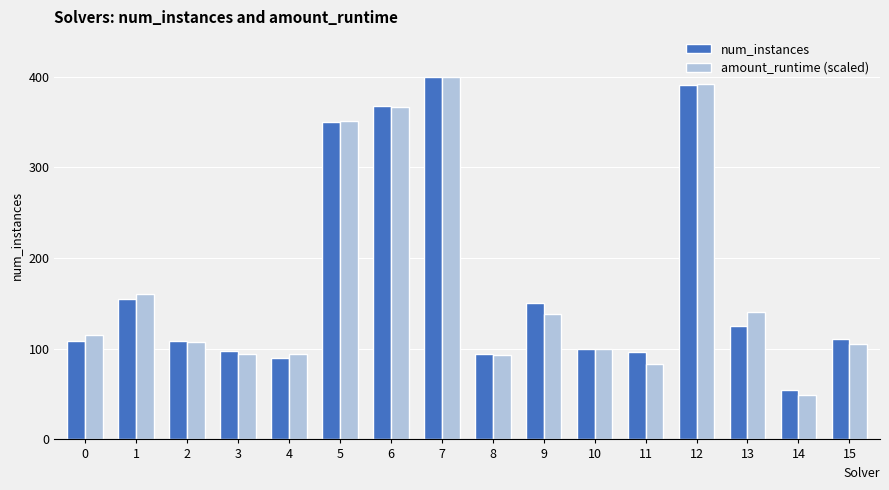

What is the maximum value shown in the chart?

400.0